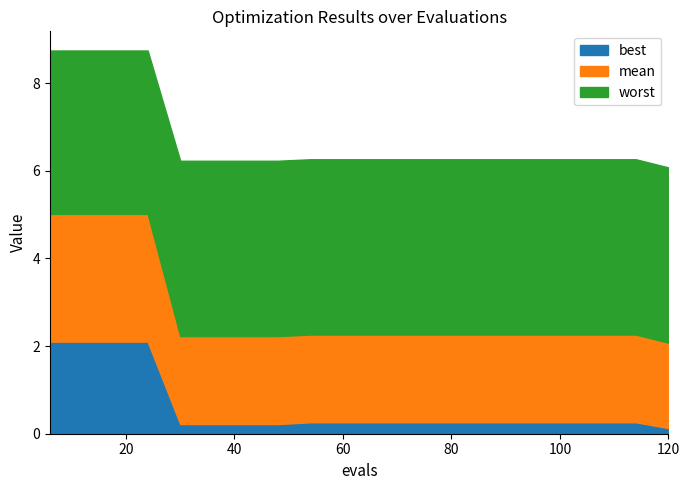

Reading left to right, what are all the values shown in this chart?

mean: 6=2.9	12=2.9	18=2.9	24=2.9	30=2.0	36=2.0	42=2.0	48=2.0	54=2.0	60=2.0	66=2.0	72=2.0	78=2.0	84=2.0	90=2.0	96=2.0	102=2.0	108=2.0	114=2.0	120=1.9
best: 6=2.1	12=2.1	18=2.1	24=2.1	30=0.2	36=0.2	42=0.2	48=0.2	54=0.3	60=0.3	66=0.3	72=0.3	78=0.3	84=0.3	90=0.3	96=0.3	102=0.3	108=0.3	114=0.3	120=0.1
worst: 6=3.7	12=3.7	18=3.7	24=3.7	30=4.0	36=4.0	42=4.0	48=4.0	54=4.0	60=4.0	66=4.0	72=4.0	78=4.0	84=4.0	90=4.0	96=4.0	102=4.0	108=4.0	114=4.0	120=4.0